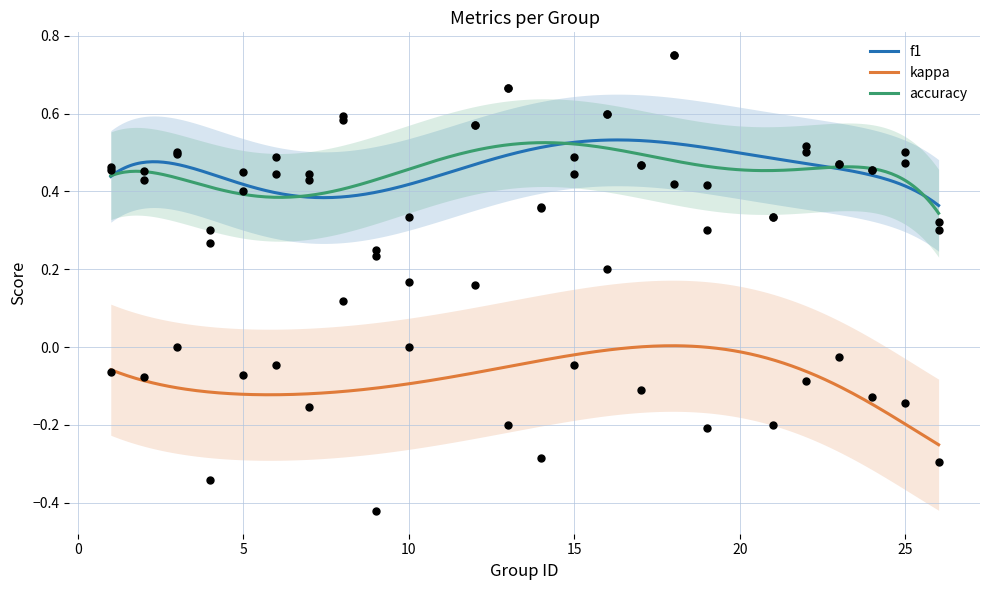

At which category is the sum across all series the highest?

18